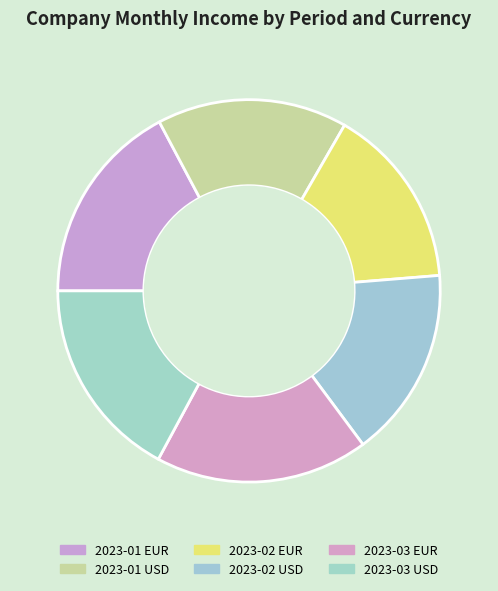

To the nearest percent, what percentage of the pie is 2023-02 EUR?

15%